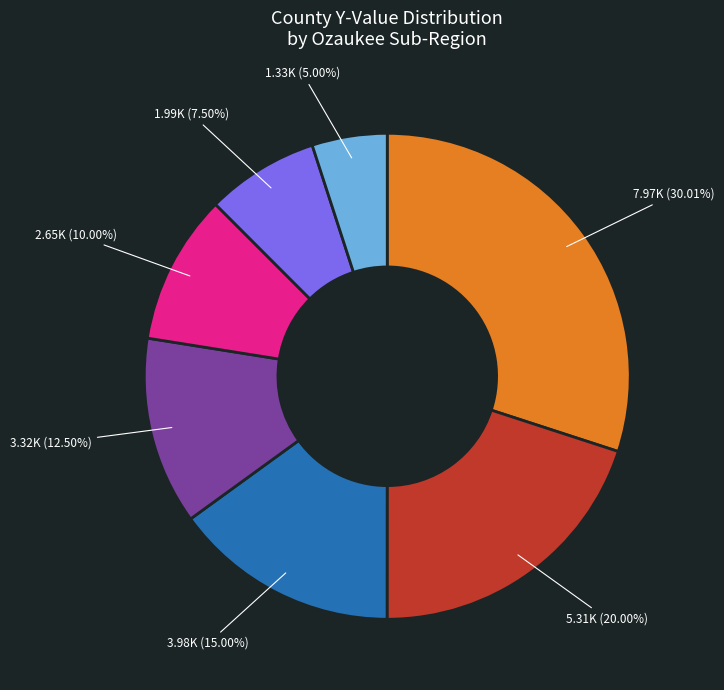

Is there any slice that represents more than half of the pie?

No